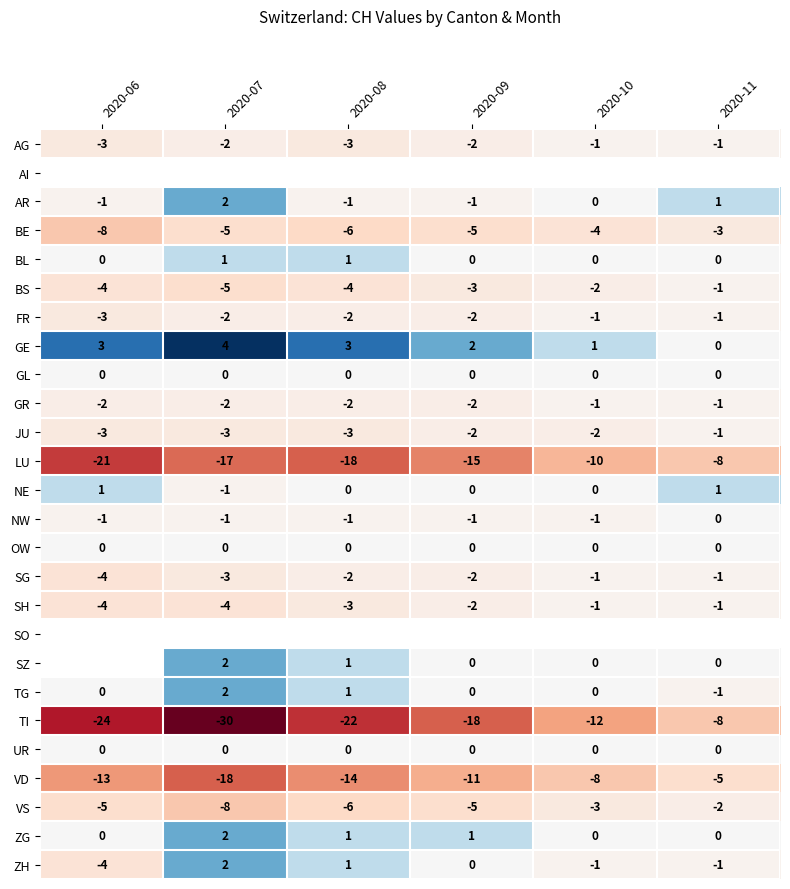

Is the value of NW at 2020-10 greater than the value of TG at 2020-10?

No